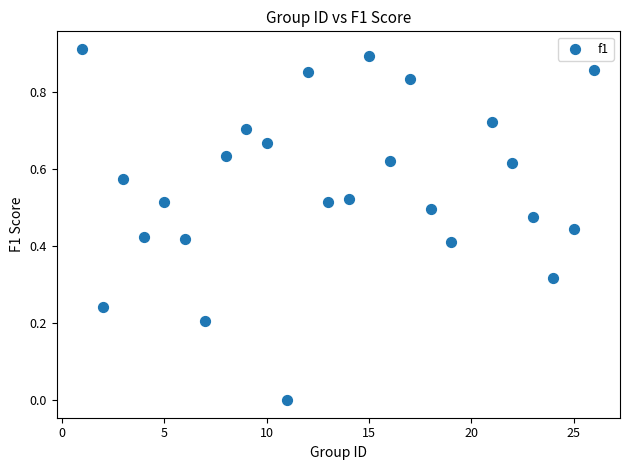

What is the range of X values (max minus min)?

25.0